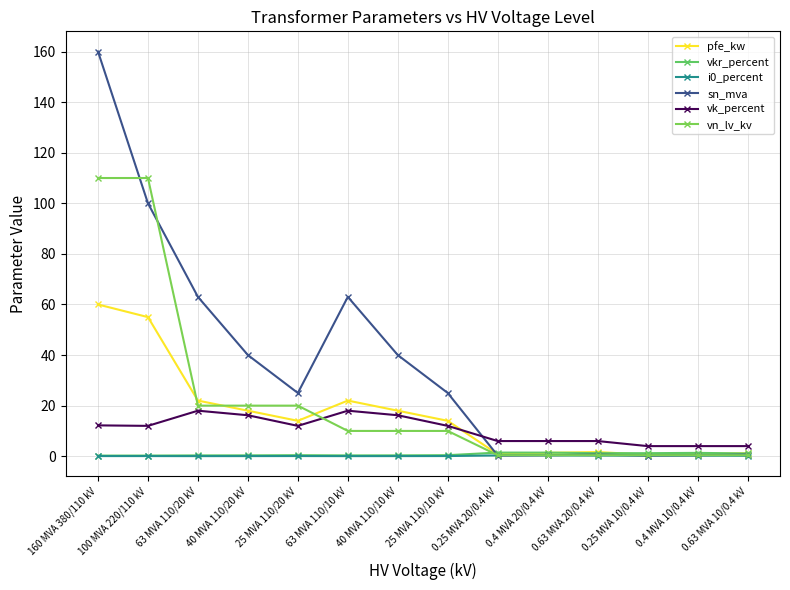

How many series are shown in this chart?

6